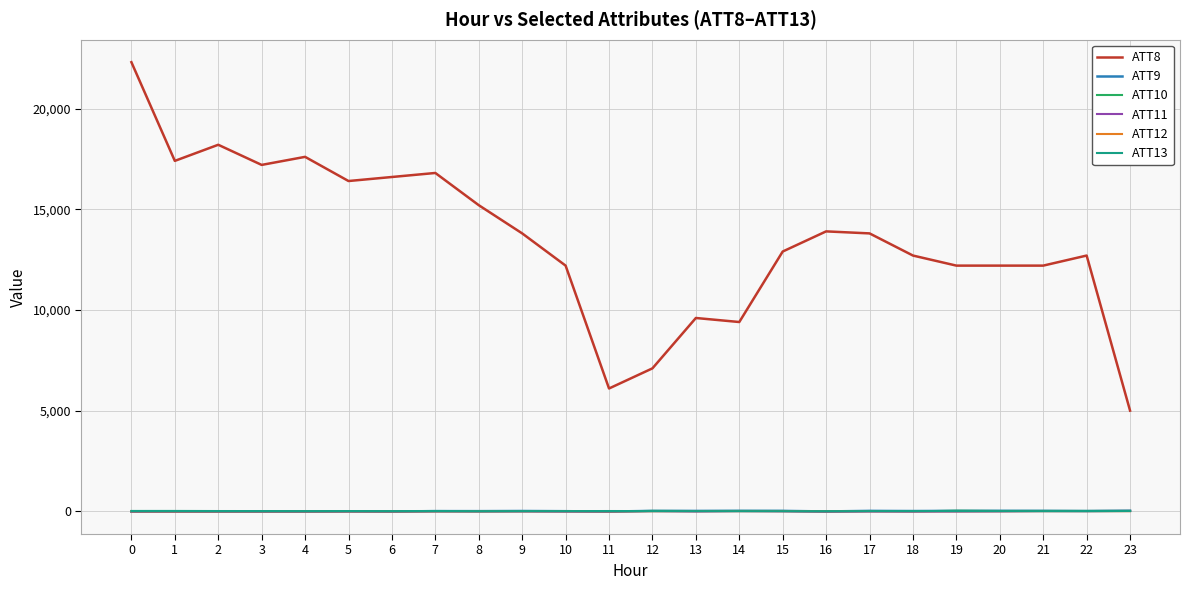

Which series has the largest total across all categories?

ATT8